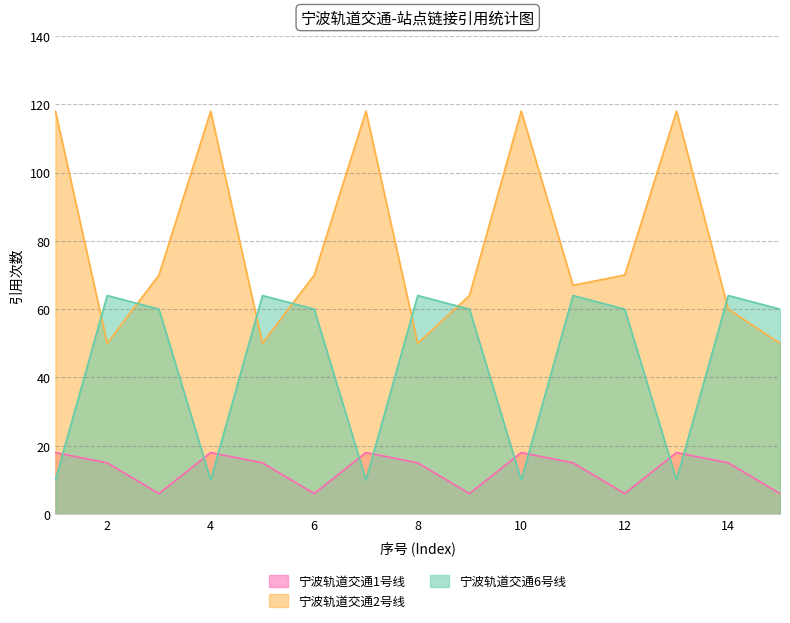

List the series in order of their peak value, highest first.

宁波轨道交通2号线, 宁波轨道交通6号线, 宁波轨道交通1号线